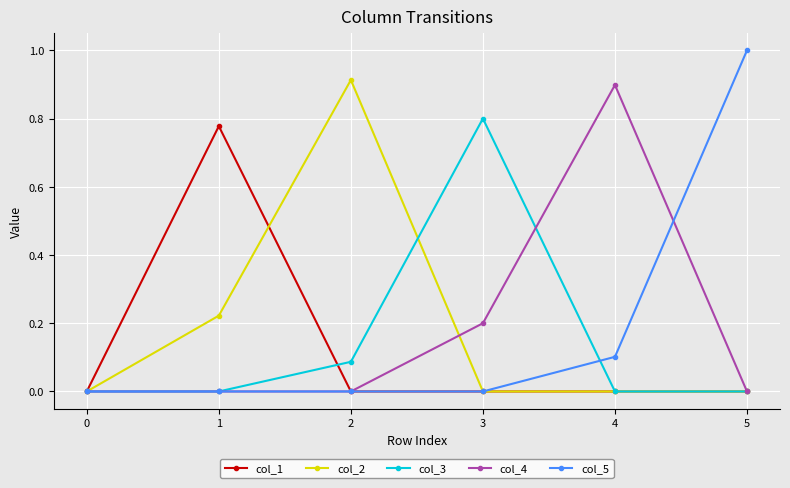

What is the difference between the maximum and second lowest values in the col_5 series?

1.0